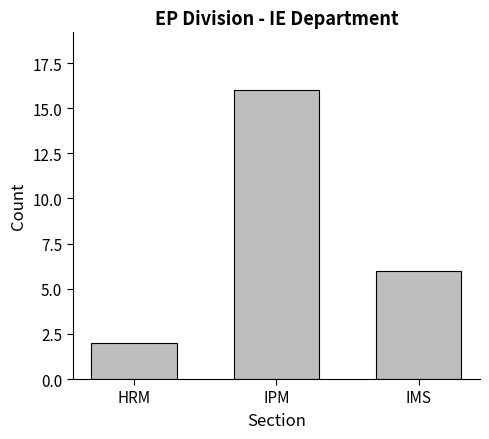

Rank the categories by value from lowest to highest.

HRM, IMS, IPM